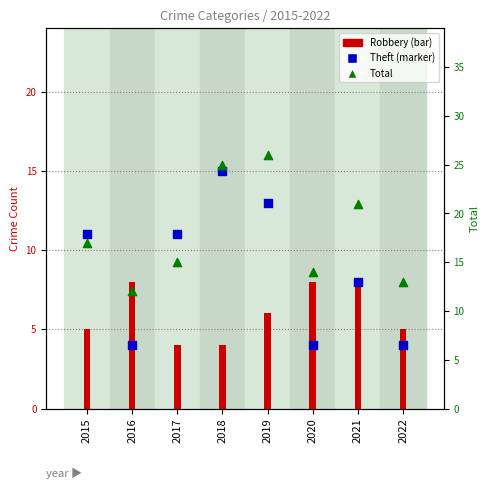

Is the value of Total at 2018 greater than the value of Theft at 2022?

Yes